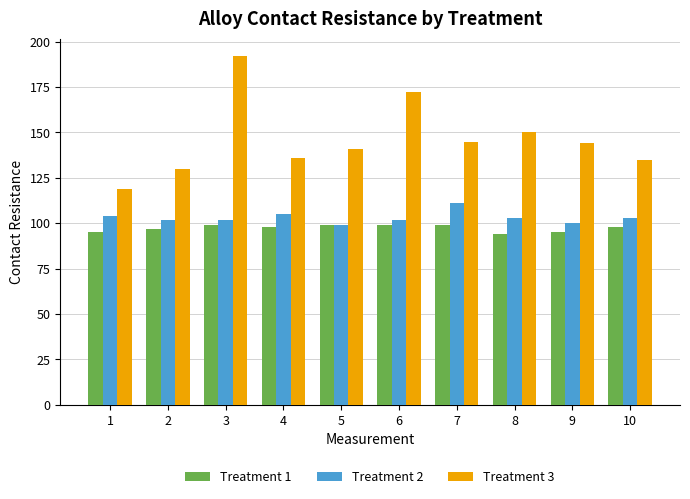

What is the value of the Treatment 1 bar at the 10th from the left?

98